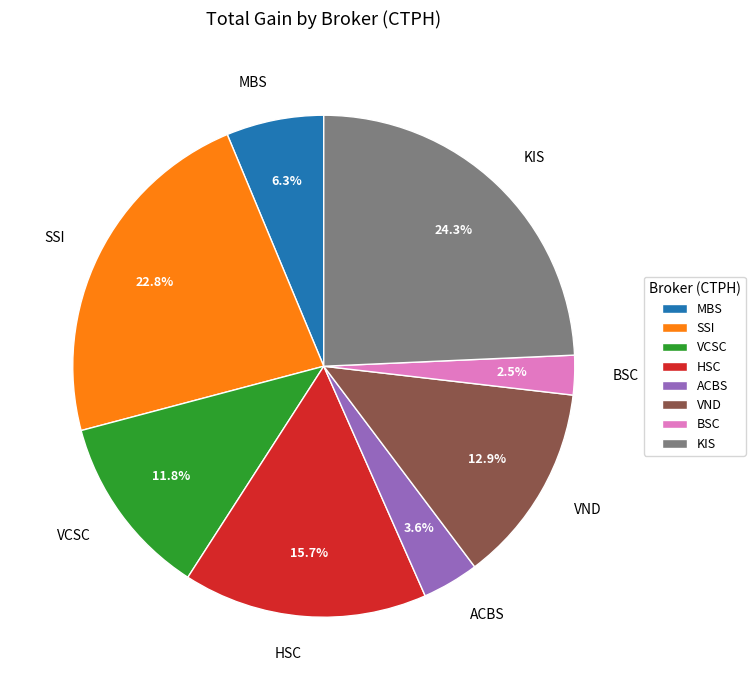

What is the ratio of the value at KIS to the value at VND?

1.9